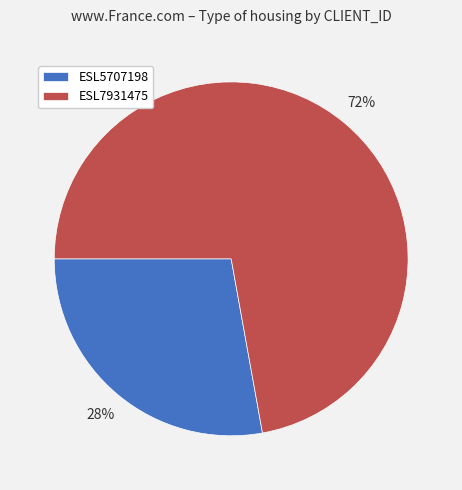

Is the sum of ESL5707198 and ESL7931475 greater than half?

Yes